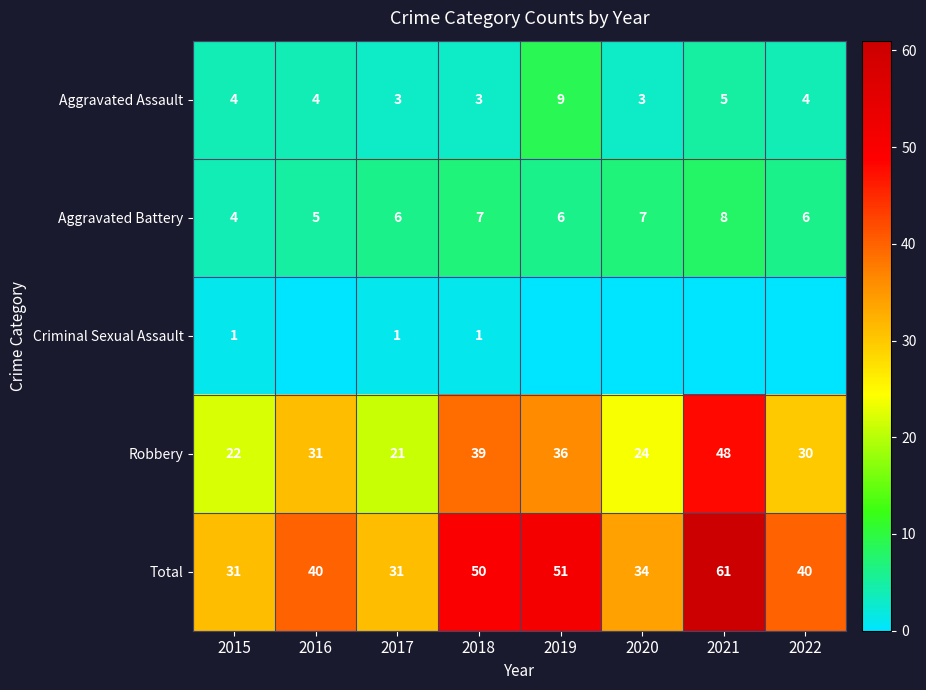

What is the spread (max minus min) of values at 2015?

30